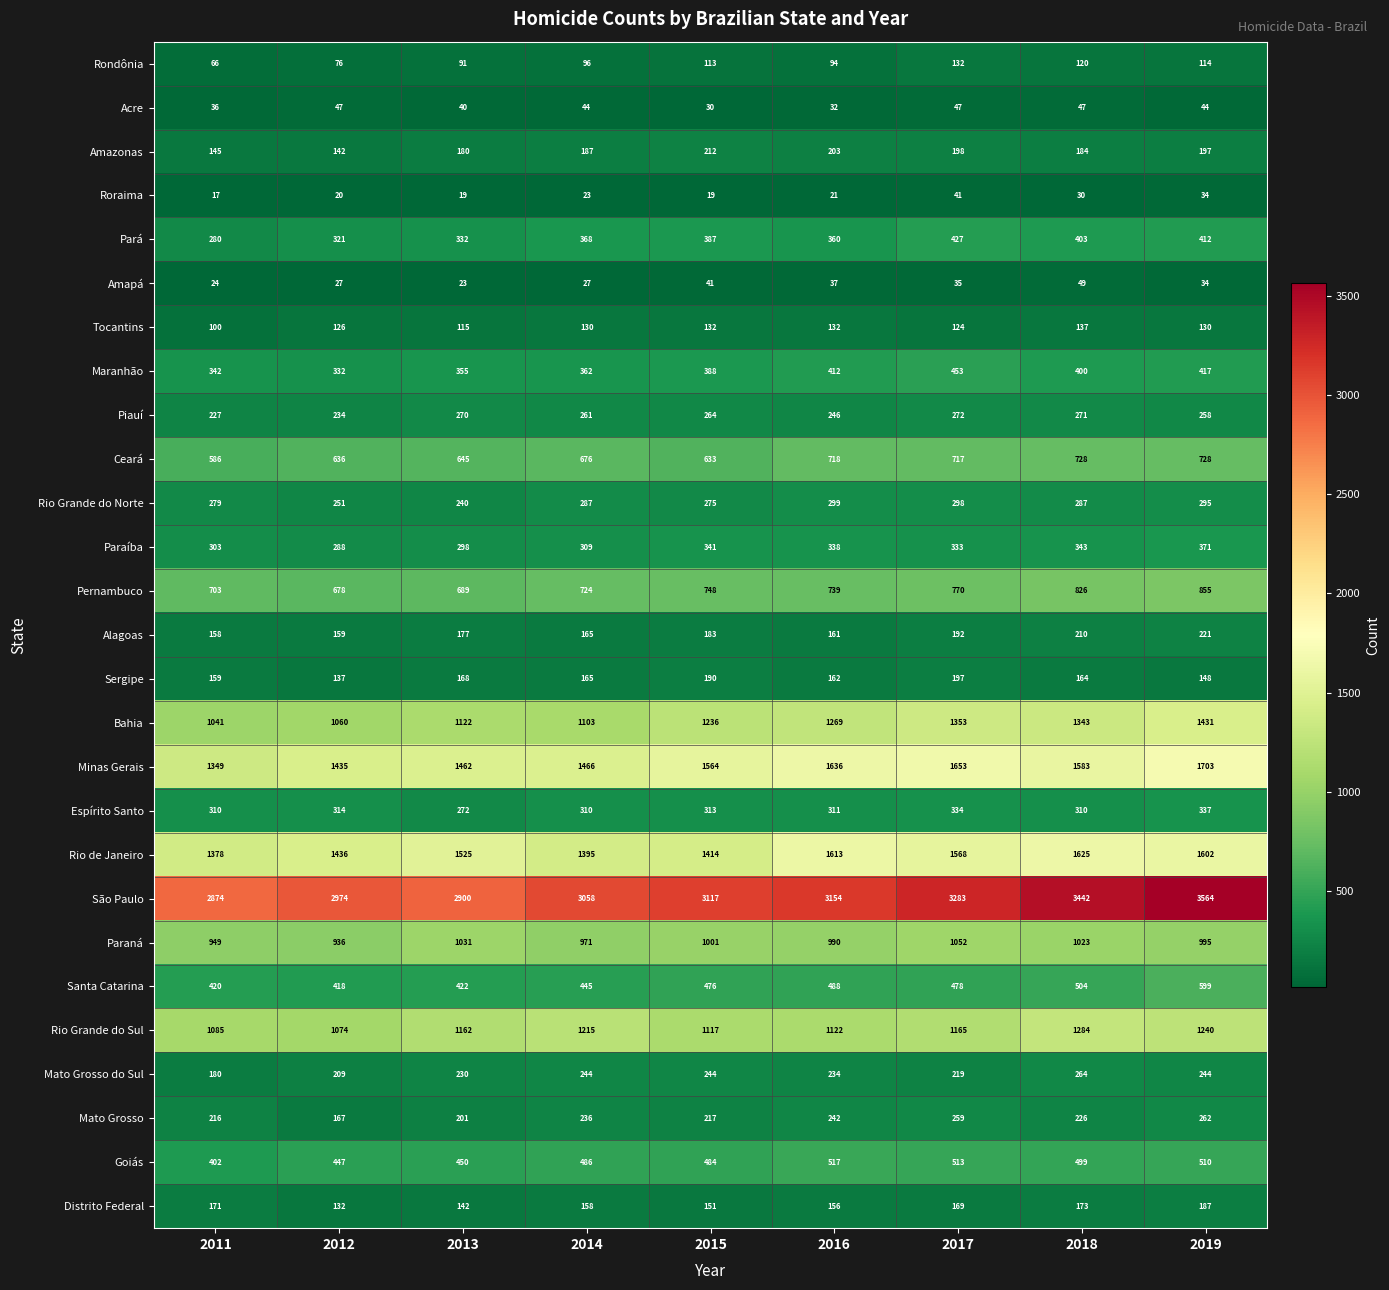

At which category is the sum across all series the highest?

2019